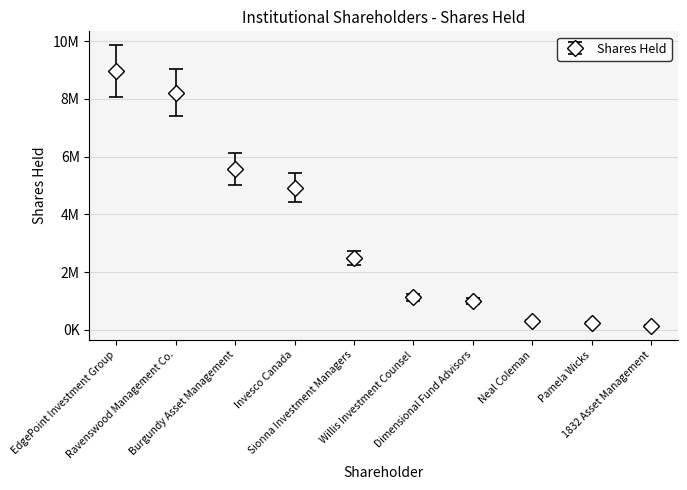

Reading left to right, transcribe all the data shown in this chart.

8957916	8216502	5571168	4925422	2493352	1121175	1004829	303753	235218	142260